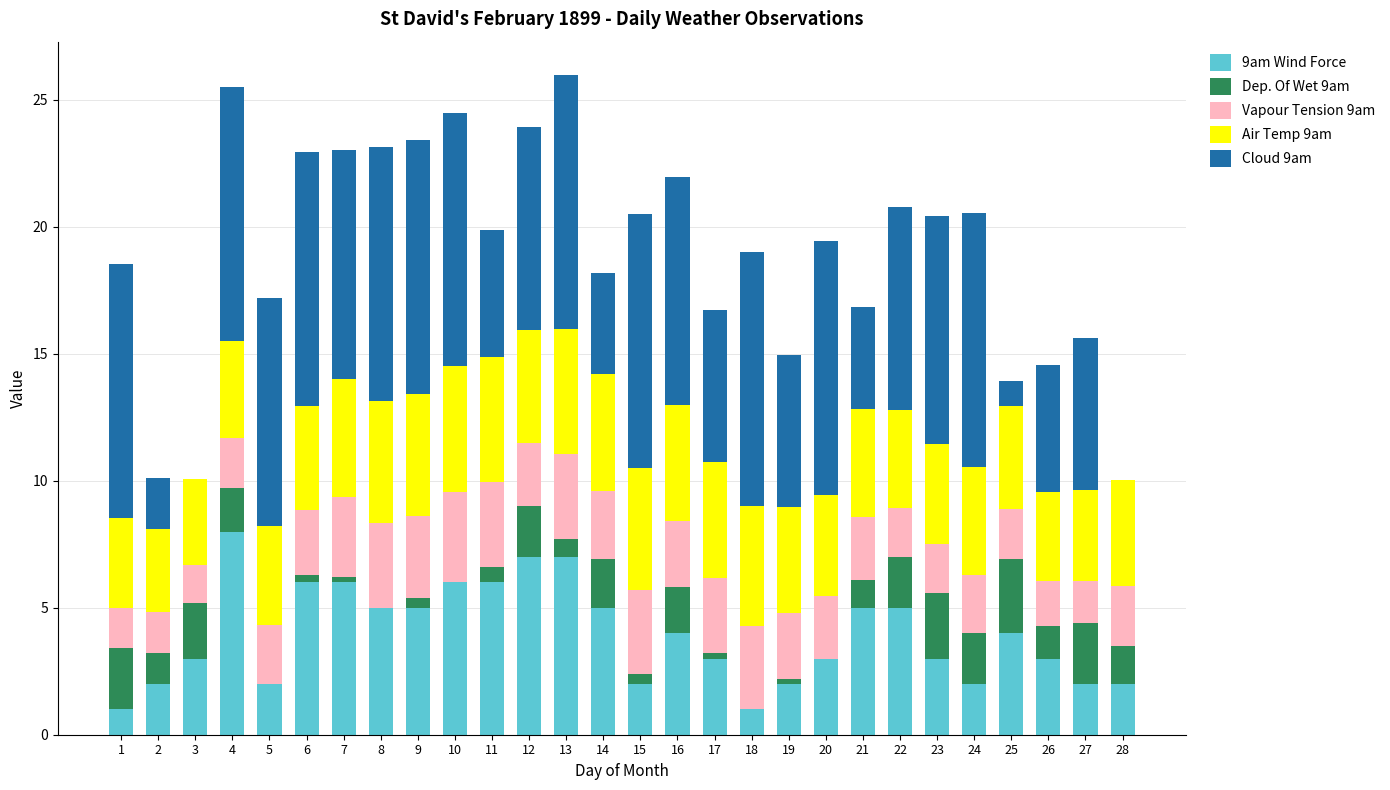

The value of 9am Wind Force at 4 is 1.8. True or false?

False